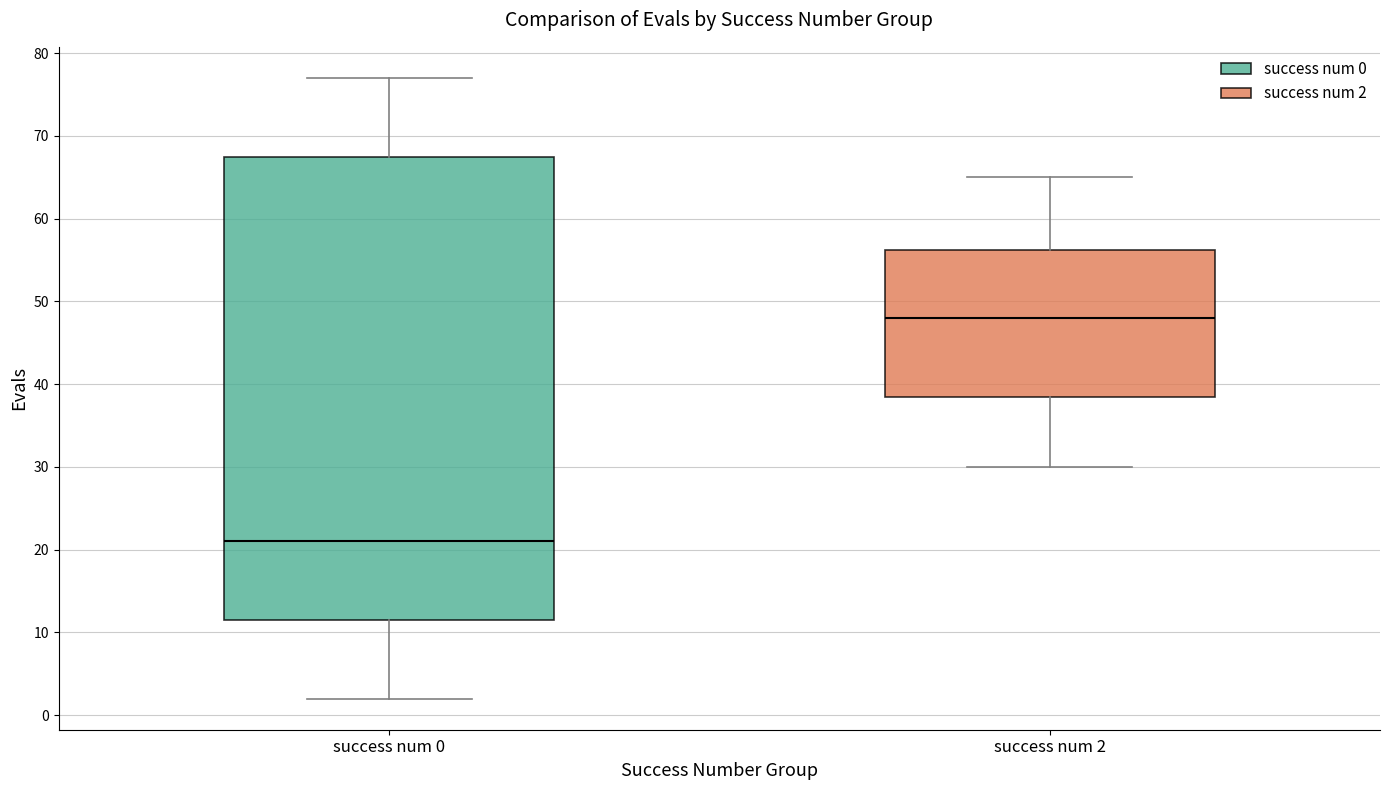

Which box has the highest median line?

success num 2